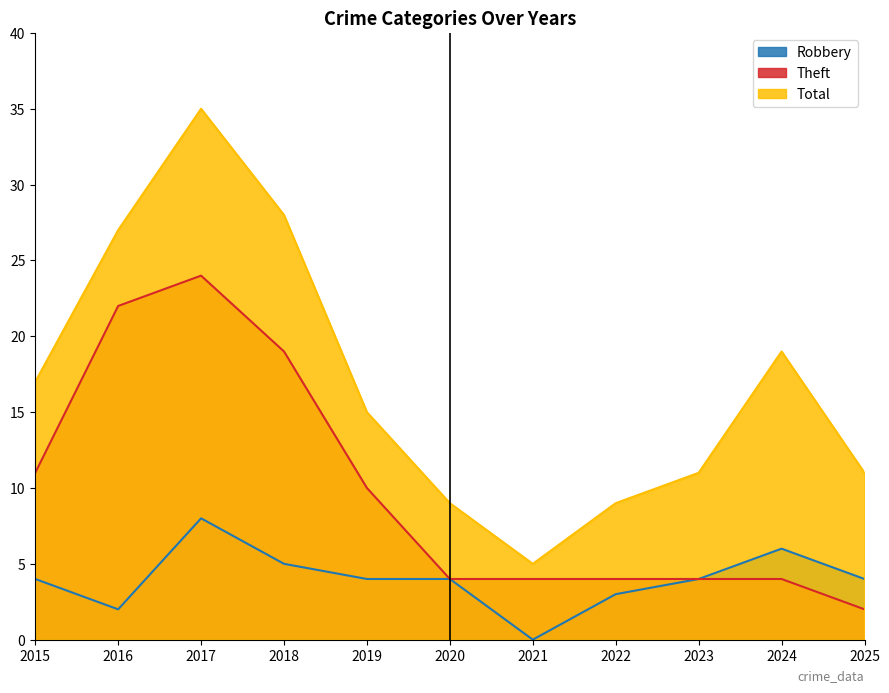

How many data points does each series have?

11